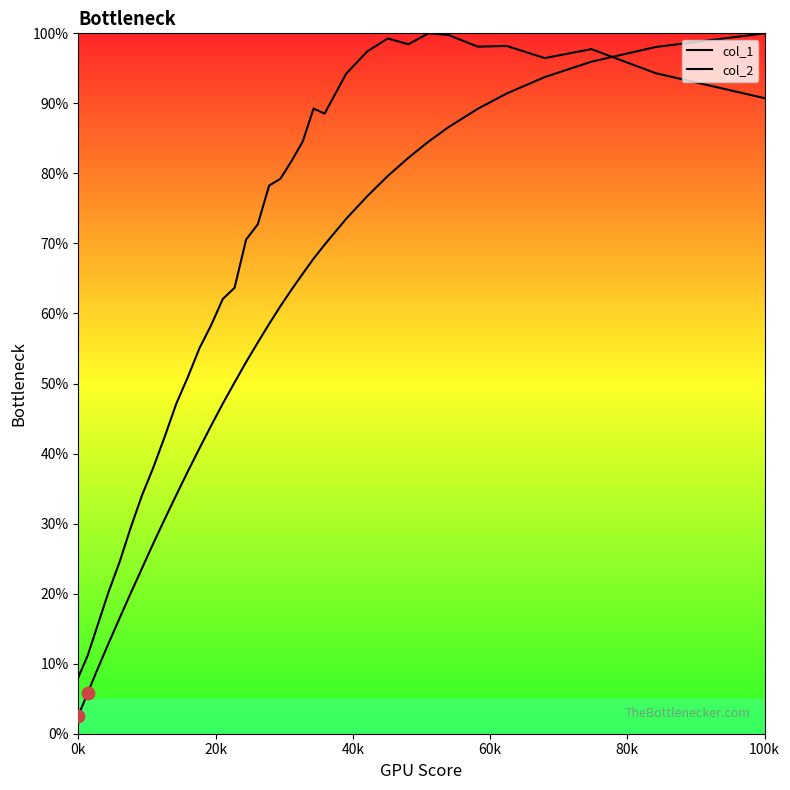

At how many categories does at least one series exceed 81?

16